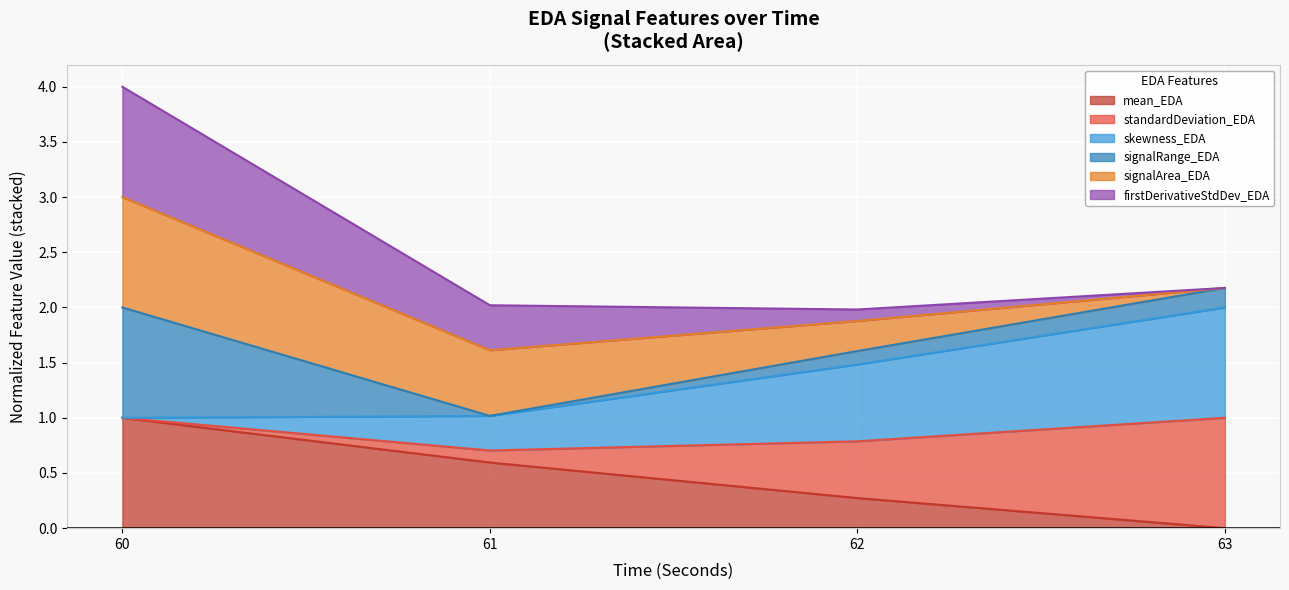

Is the value of mean_EDA at 63 greater than the value of standardDeviation_EDA at 60?

No